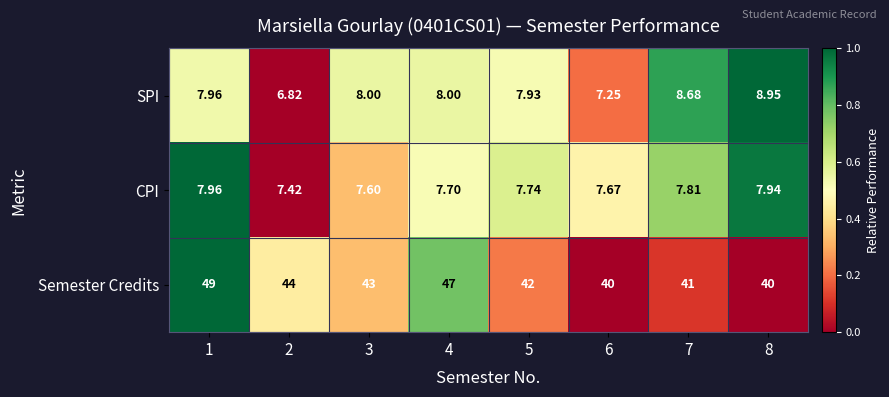

List the series in order of their peak value, highest first.

Semester Credits, SPI, CPI